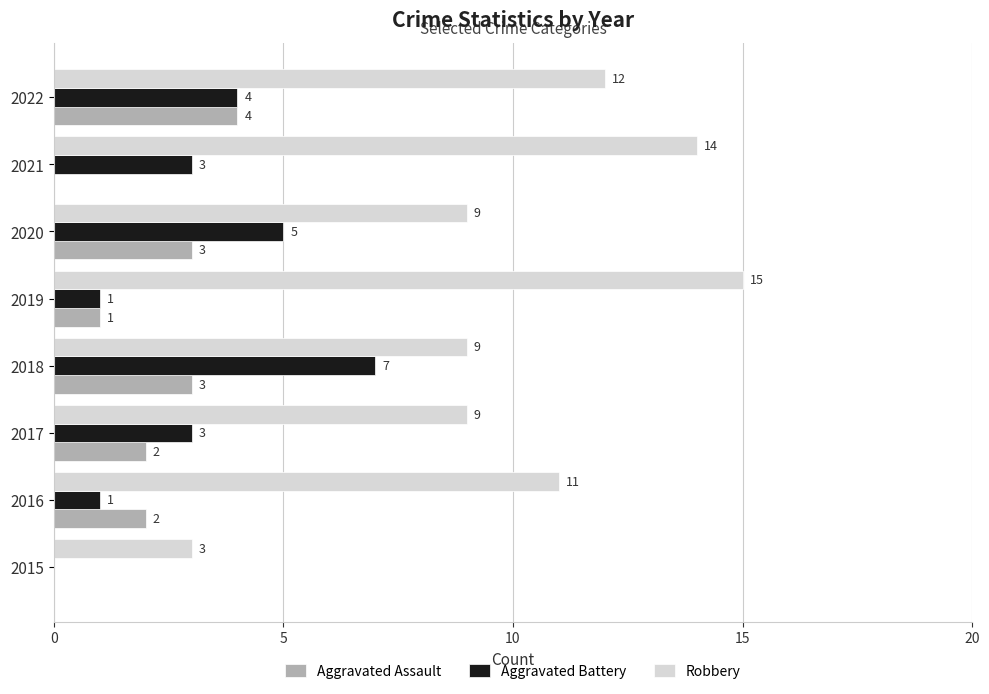

Which series changed the most between 2015 and 2017?

Robbery